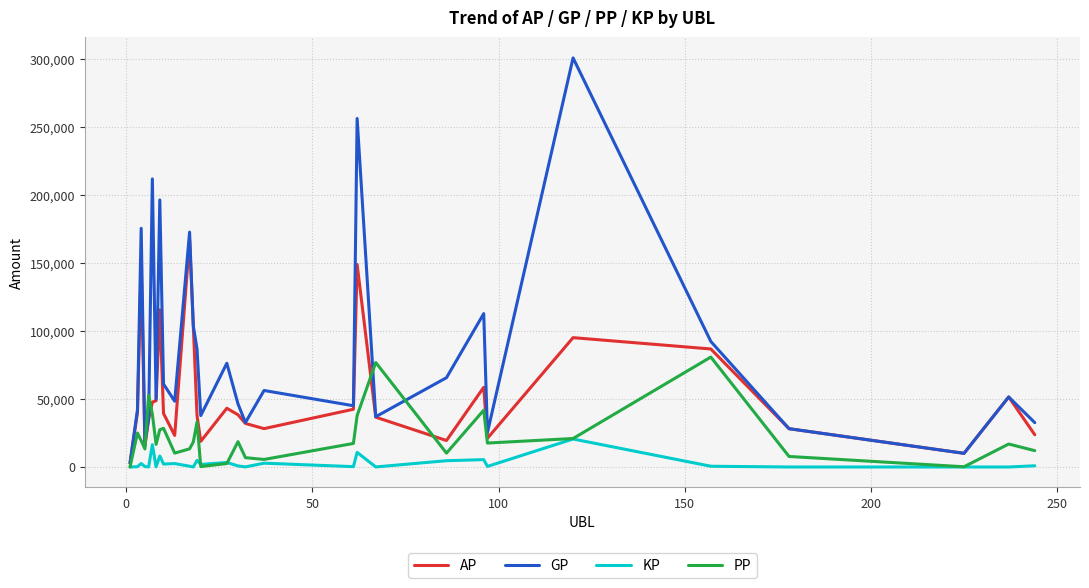

True or false: GP and PP intersect in this chart.

True